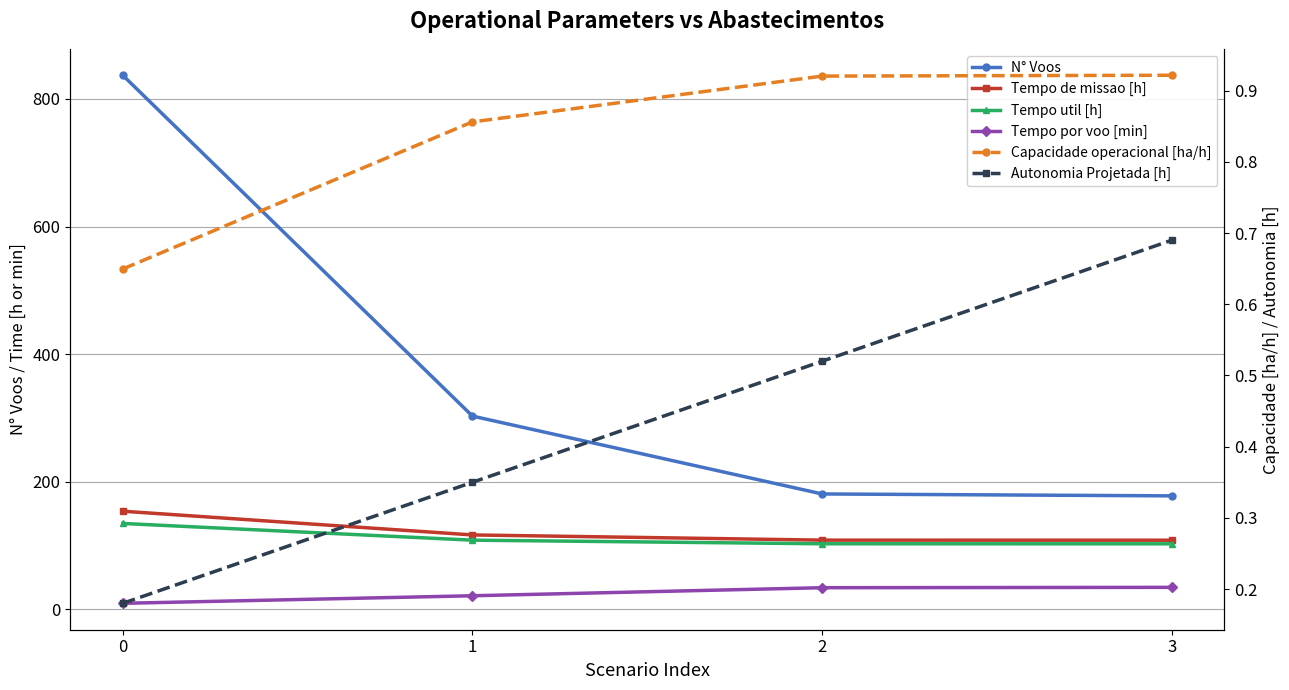

Count the number of categories in the chart.

4